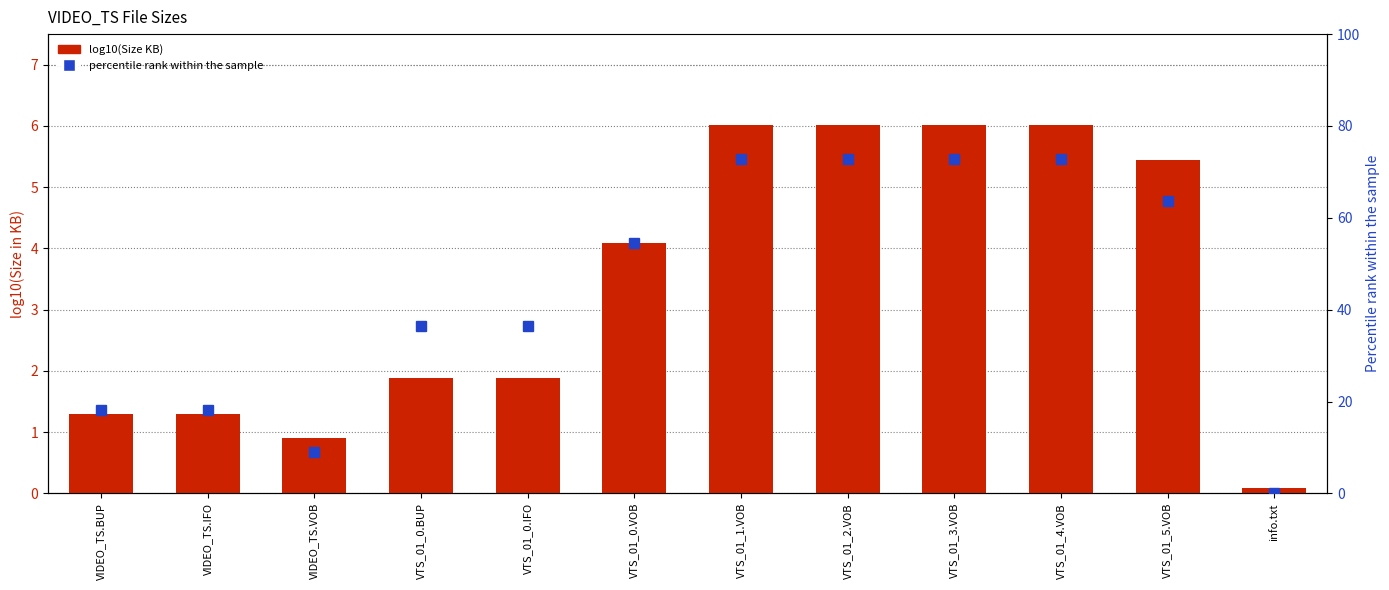

Rank the categories by percentile rank within the sample value from highest to lowest.

VTS_01_1.VOB, VTS_01_2.VOB, VTS_01_3.VOB, VTS_01_4.VOB, VTS_01_5.VOB, VTS_01_0.VOB, VTS_01_0.BUP, VTS_01_0.IFO, VIDEO_TS.BUP, VIDEO_TS.IFO, VIDEO_TS.VOB, info.txt